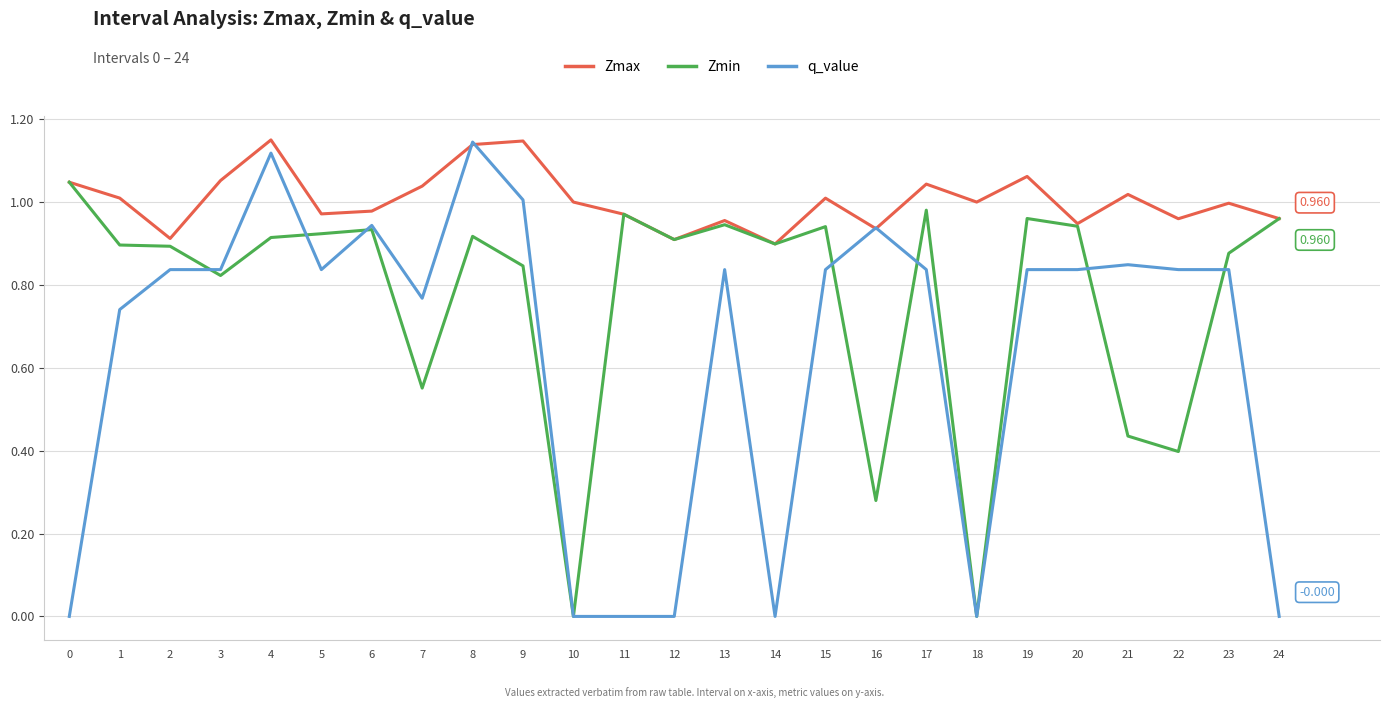

Which series has the largest total across all categories?

Zmax